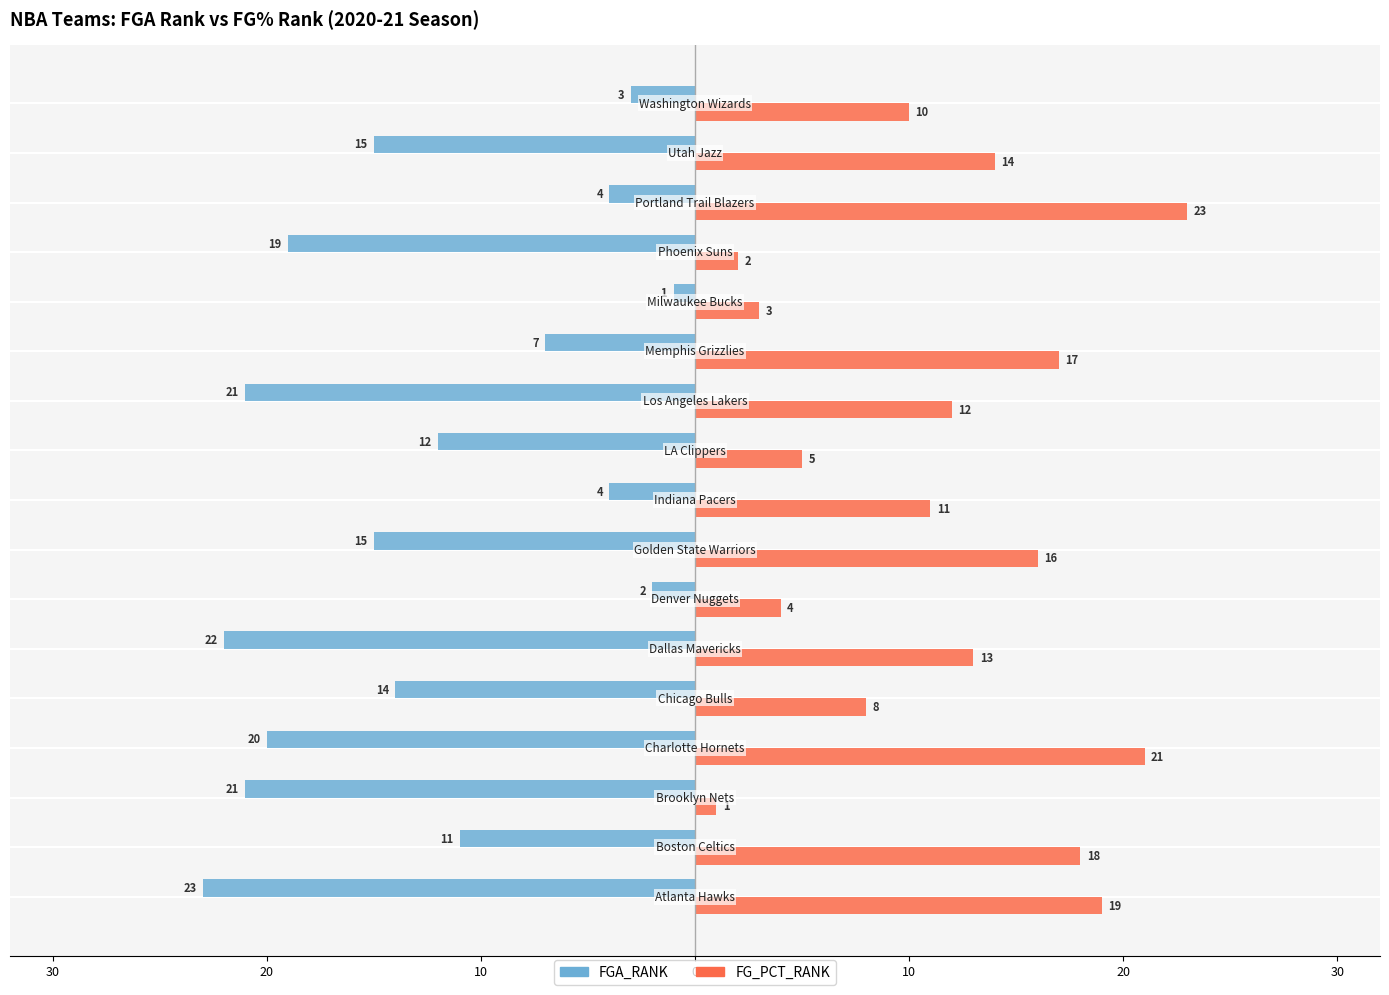

What is the label of the 7th bar from the right?

Los Angeles Lakers